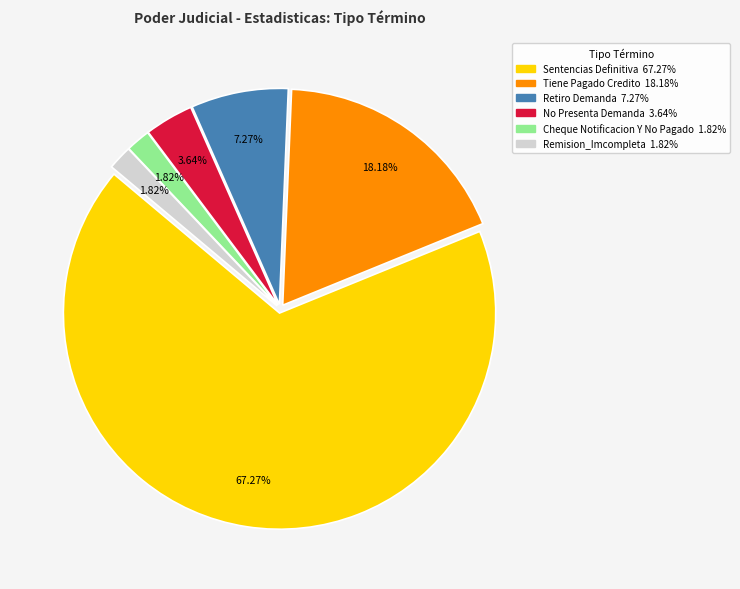

Which slice is the largest?

Sentencias Definitiva